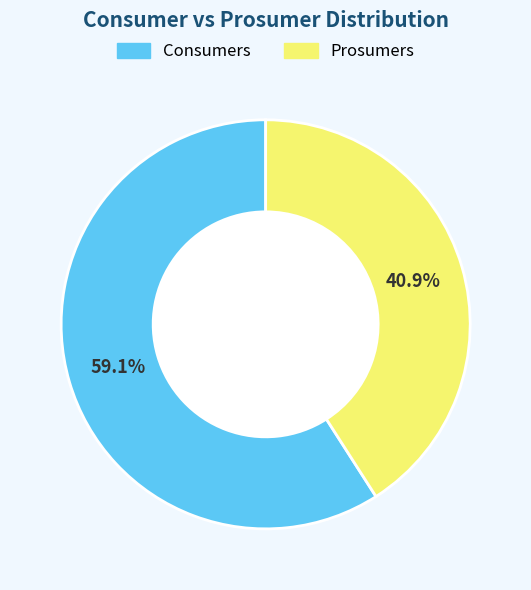

Is there a majority slice in this chart?

Yes